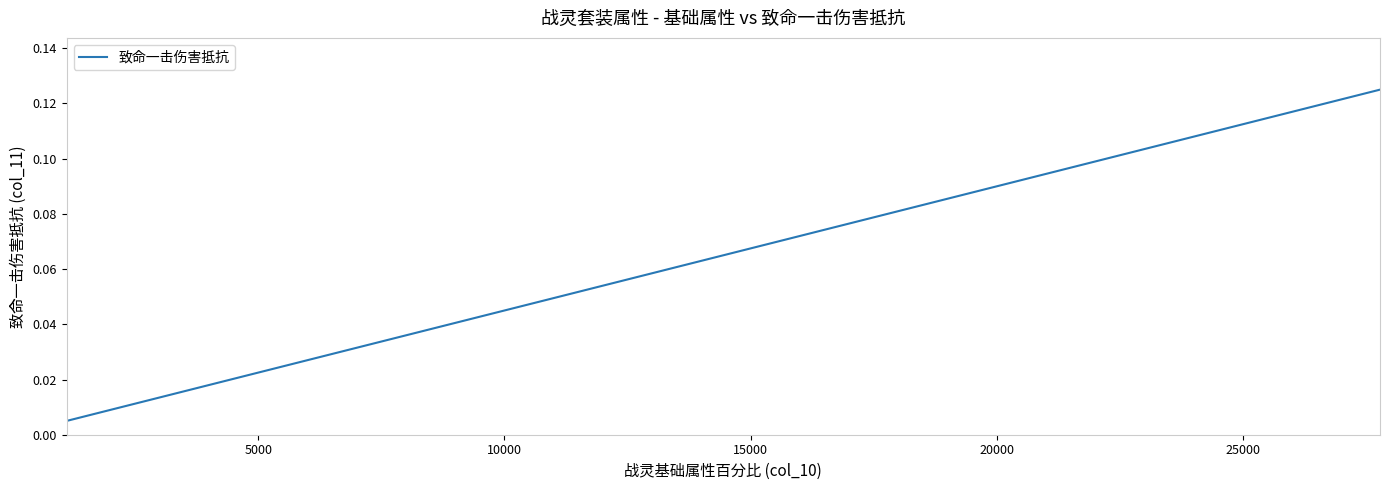

Is this an area chart (filled region under the line)?

No